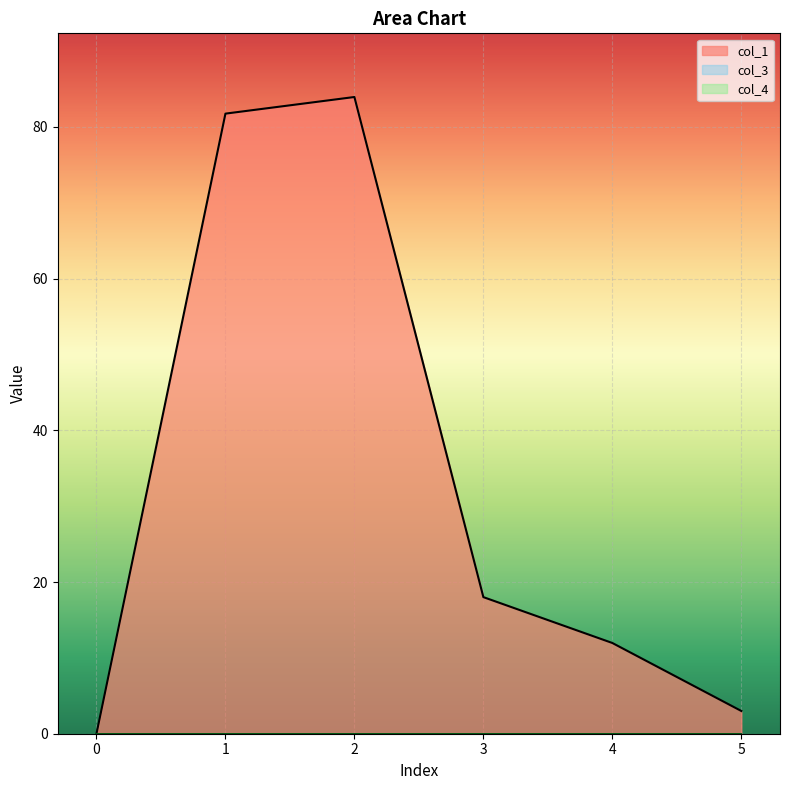

Between 0 and 1, which is larger?

1